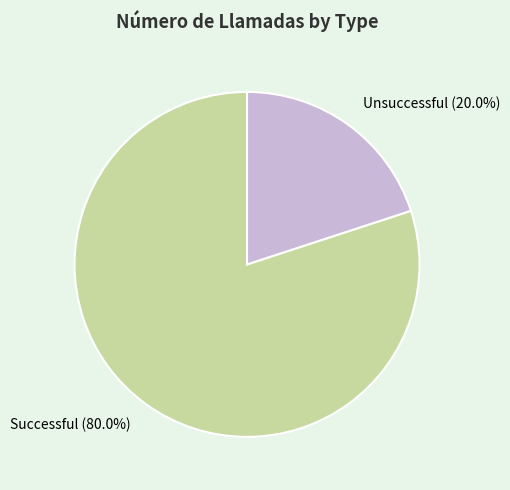

How many slices are in this pie chart?

2